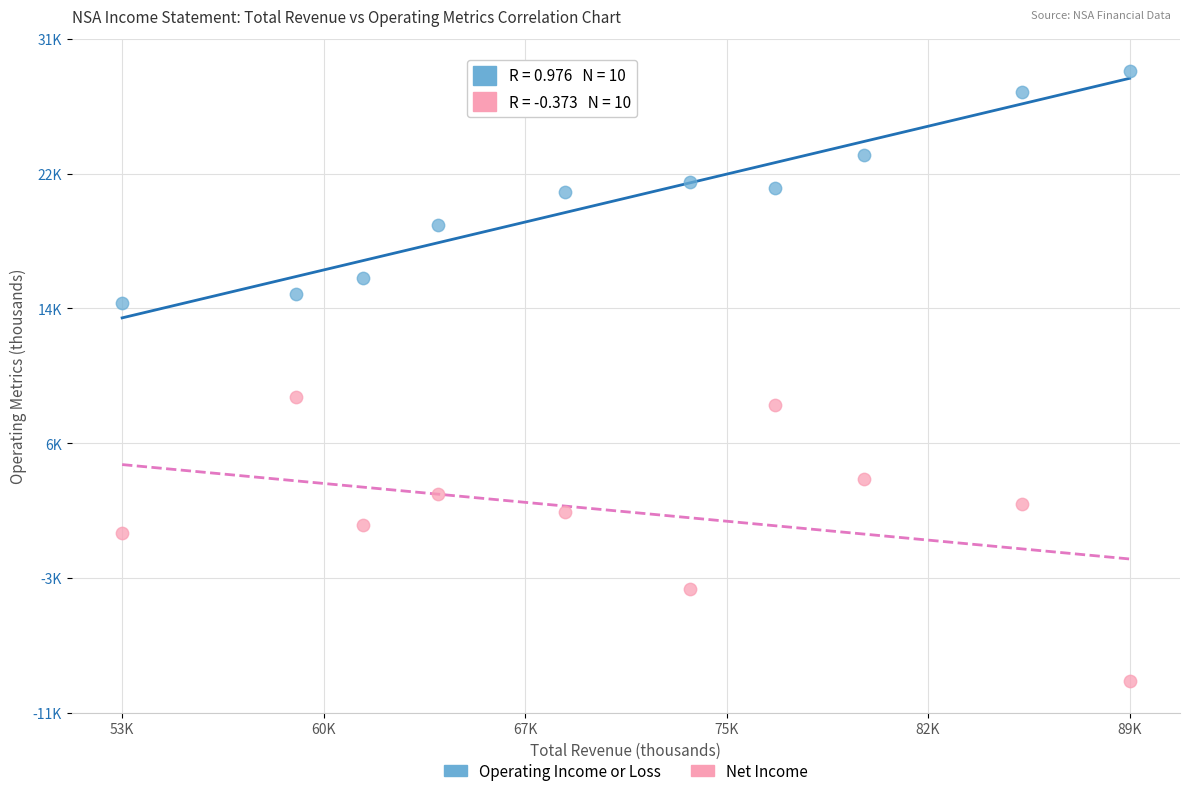

What are all the series names shown in the legend?

Operating Income or Loss, Net Income